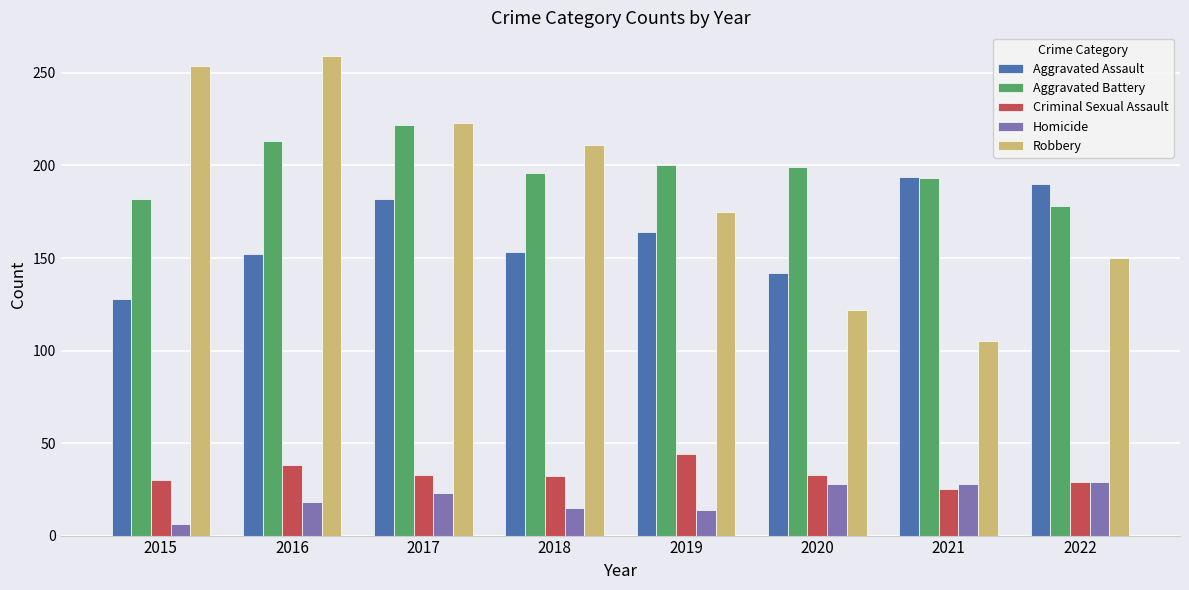

True or false: Aggravated Assault has a value of 182 at 2017.

True